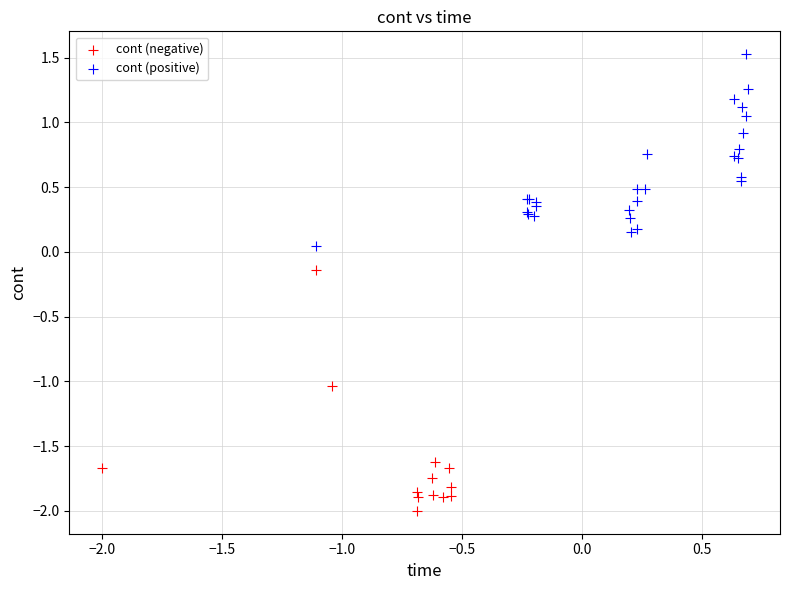

Which series has the widest spread of Y values?

cont (negative)